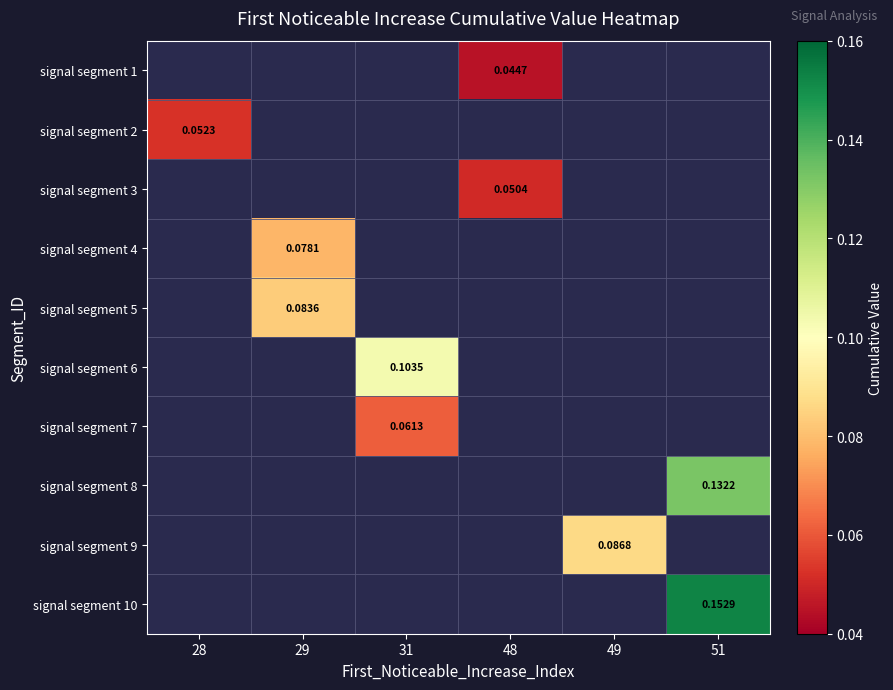

Which has a higher value, 31 or 51?

51